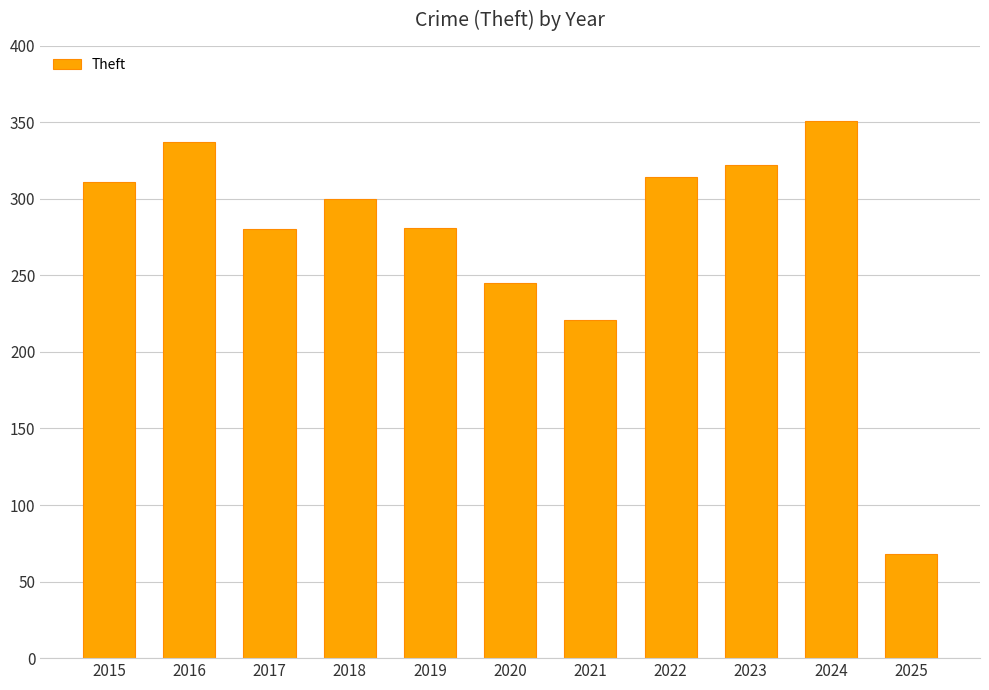

Between 2021 and 2025, which is larger?

2021